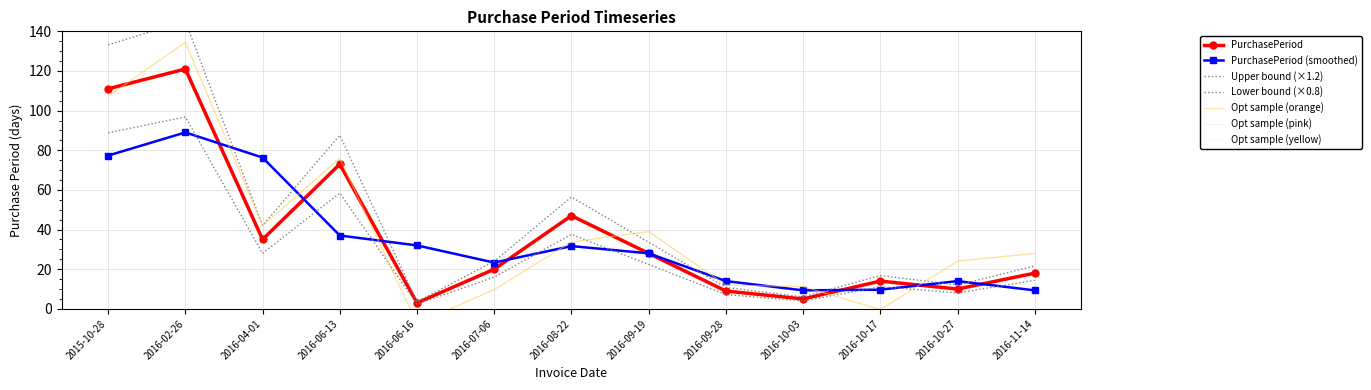

Approximately how many times larger is the value at 2016-09-28 compared to 2016-06-16?

3.0